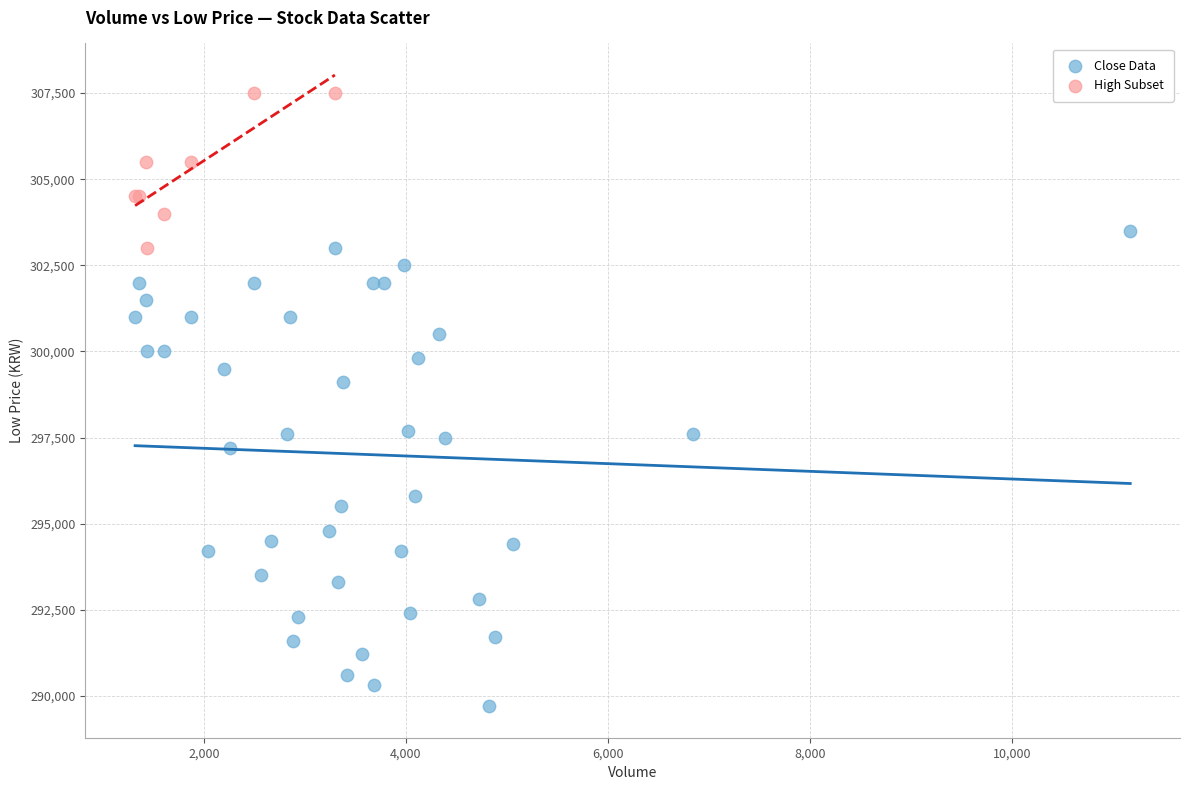

Which series has the widest spread of Y values?

Close Data